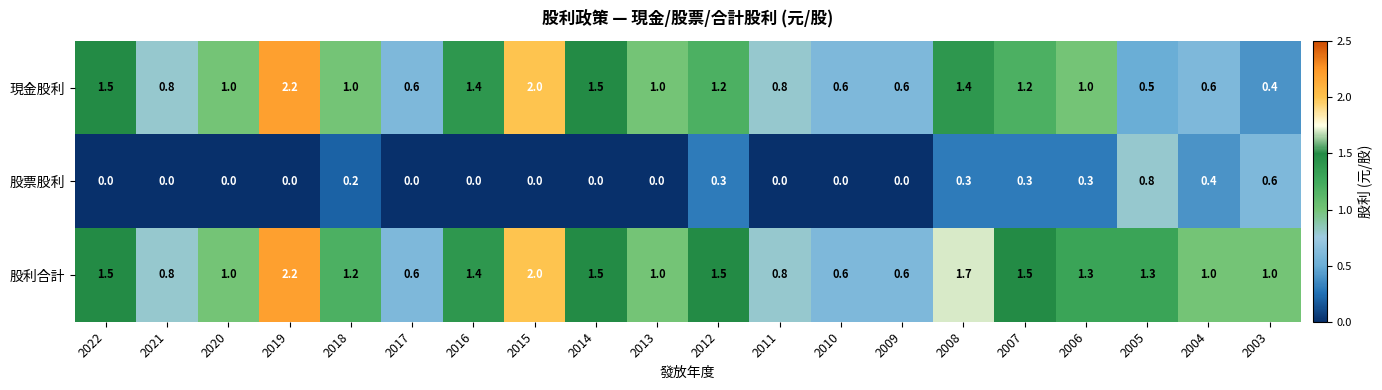

How many 股票股利 values are between 0 and 1?

20